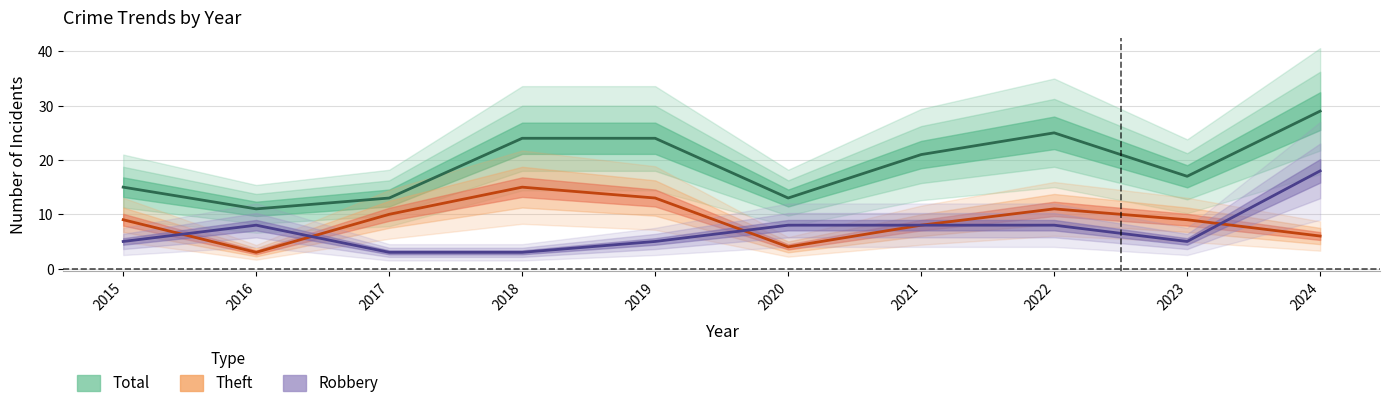

What is the difference between the Theft values at 2019 and 2018?

2